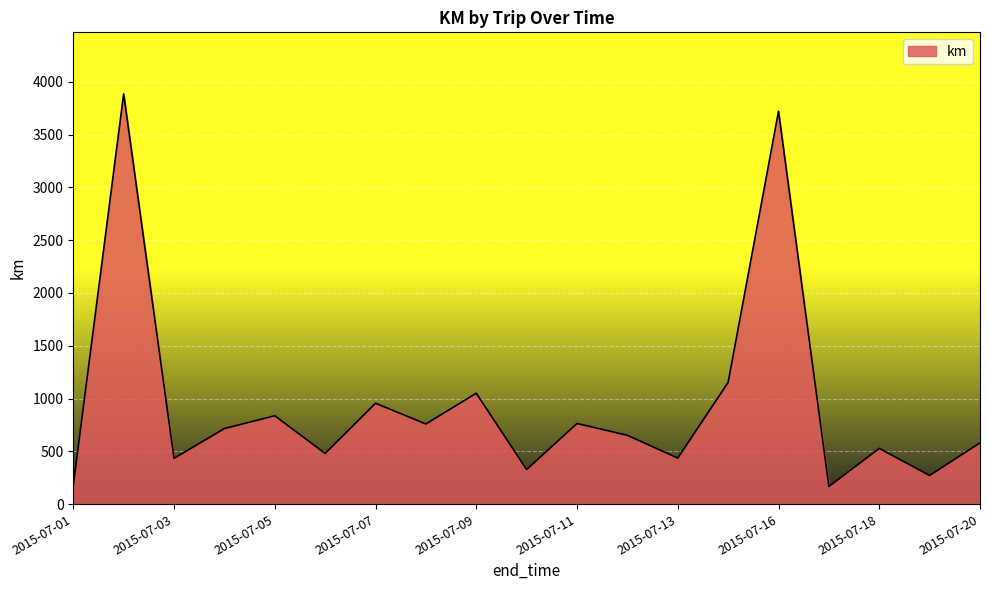

What is the average value?

942.0